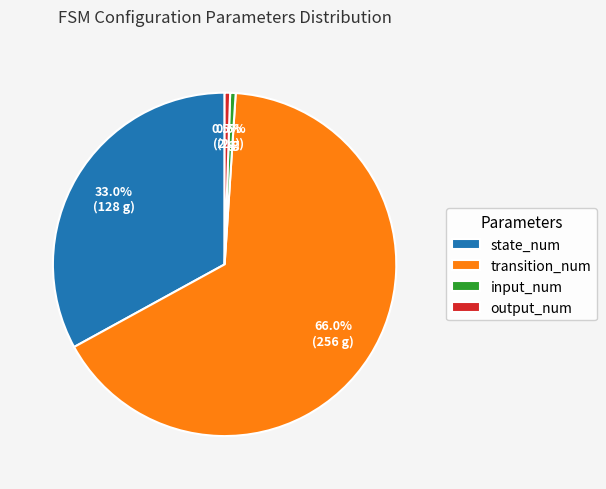

Is the sum of state_num and input_num greater than half?

No